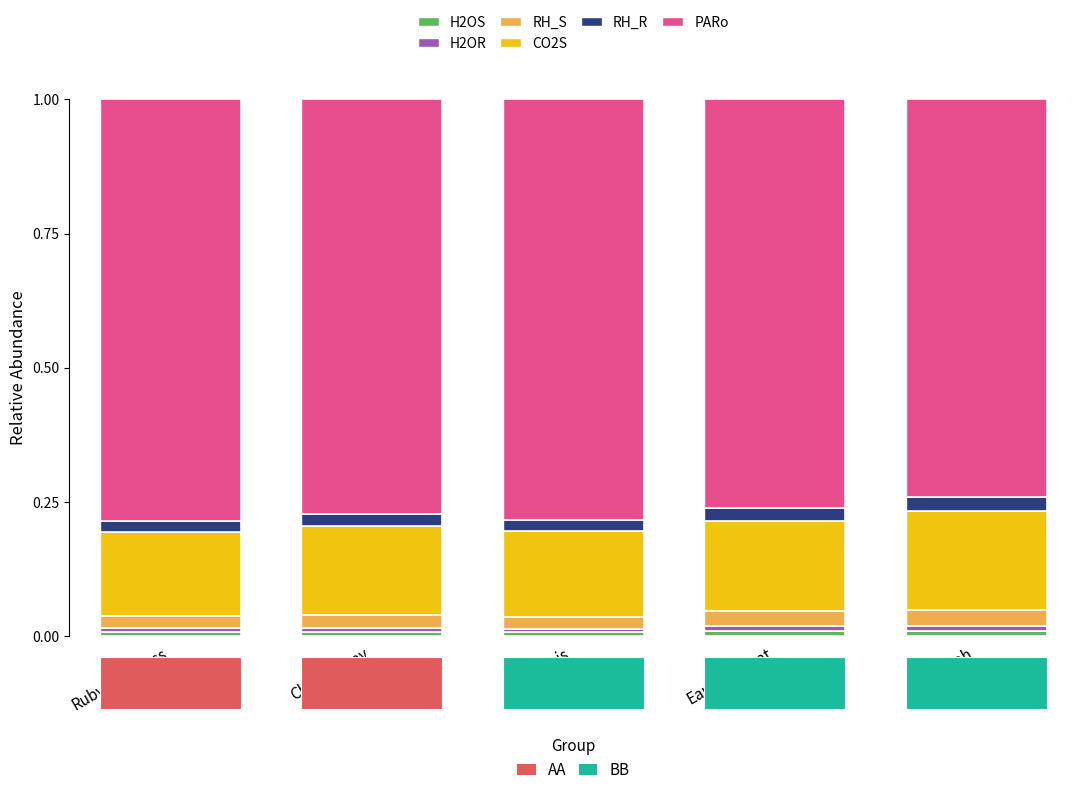

Which has a higher value, Syrah or Chardonnay?

Syrah